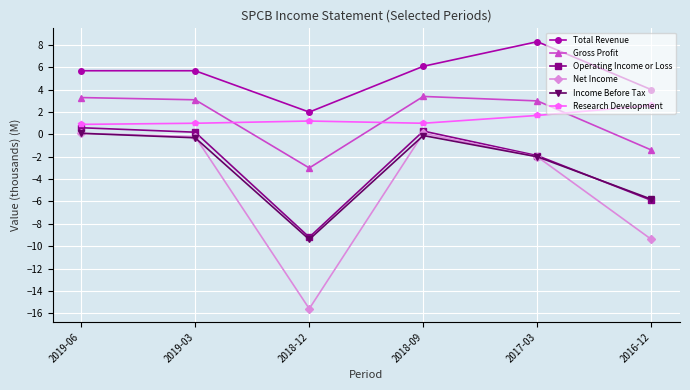

What is the difference between the Gross Profit values at 2019-06 and 2018-09?

0.1